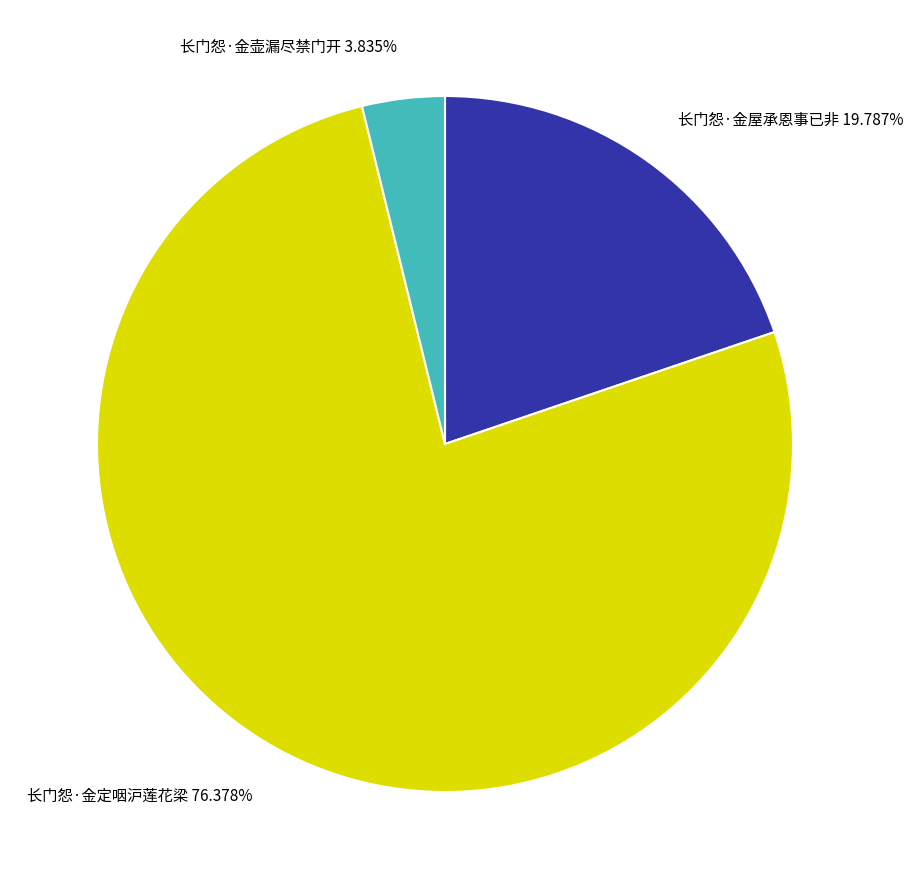

Is there any slice that represents more than half of the pie?

Yes